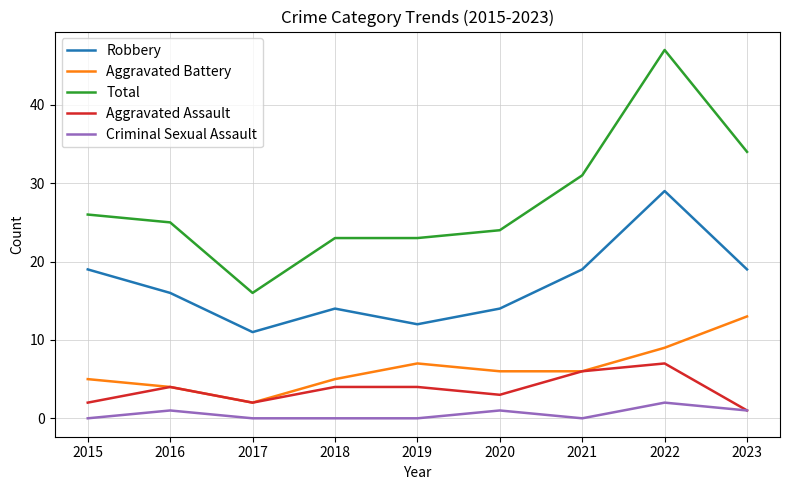

Reading left to right, what are all the values shown in this chart?

Robbery: 2015=19	2016=16	2017=11	2018=14	2019=12	2020=14	2021=19	2022=29	2023=19
Aggravated Battery: 2015=5	2016=4	2017=2	2018=5	2019=7	2020=6	2021=6	2022=9	2023=13
Total: 2015=26	2016=25	2017=16	2018=23	2019=23	2020=24	2021=31	2022=47	2023=34
Aggravated Assault: 2015=2	2016=4	2017=2	2018=4	2019=4	2020=3	2021=6	2022=7	2023=1
Criminal Sexual Assault: 2015=0	2016=1	2017=0	2018=0	2019=0	2020=1	2021=0	2022=2	2023=1